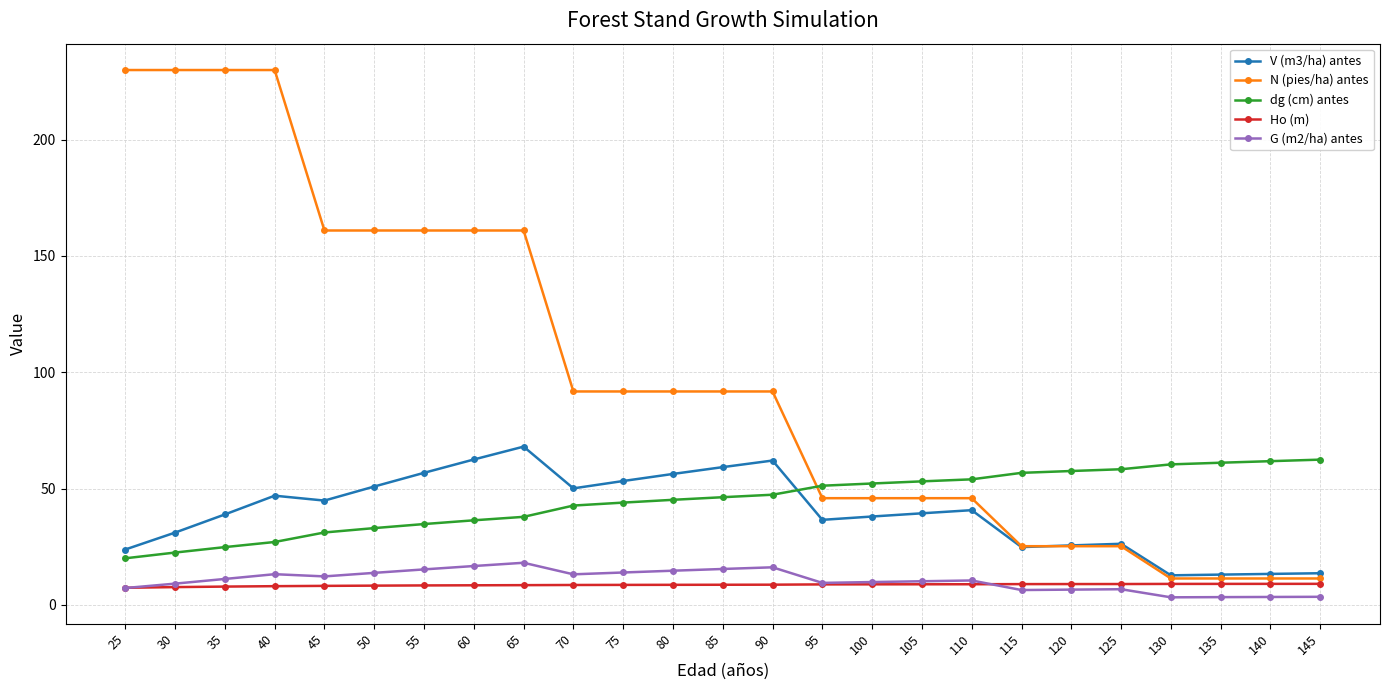

True or false: G (m2/ha) antes has more than 2 interior local peaks.

True